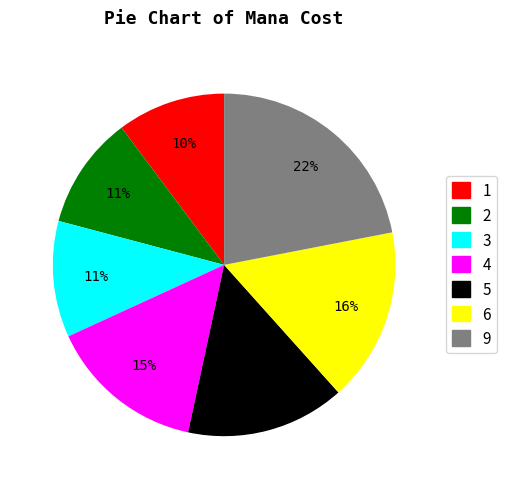

Is the sum of 9 and 3 greater than half?

No